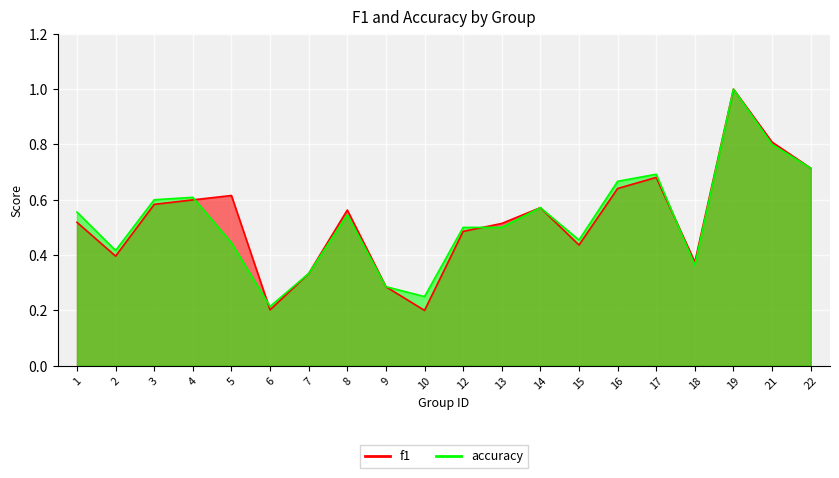

Reading right to left, extract all data points from this chart.

f1: 22=0.7	21=0.8	19=1.0	18=0.4	17=0.7	16=0.6	15=0.4	14=0.6	13=0.5	12=0.5	10=0.2	9=0.3	8=0.6	7=0.3	6=0.2	5=0.6	4=0.6	3=0.6	2=0.4	1=0.5
accuracy: 22=0.7	21=0.8	19=1.0	18=0.4	17=0.7	16=0.7	15=0.5	14=0.6	13=0.5	12=0.5	10=0.2	9=0.3	8=0.5	7=0.3	6=0.2	5=0.4	4=0.6	3=0.6	2=0.4	1=0.6